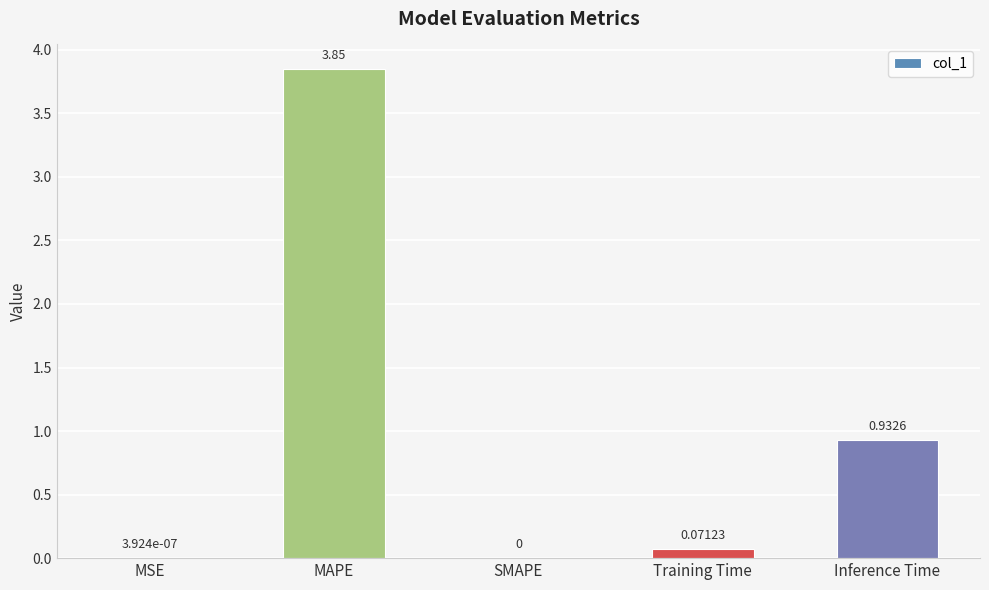

Which has a higher value, SMAPE or MAPE?

MAPE